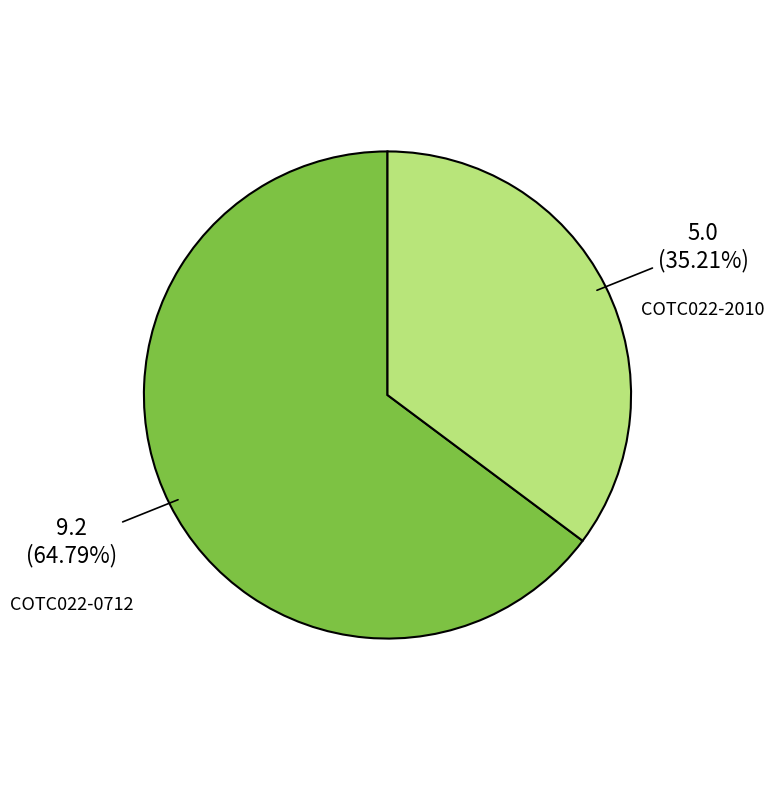

Does any single category account for the majority?

Yes